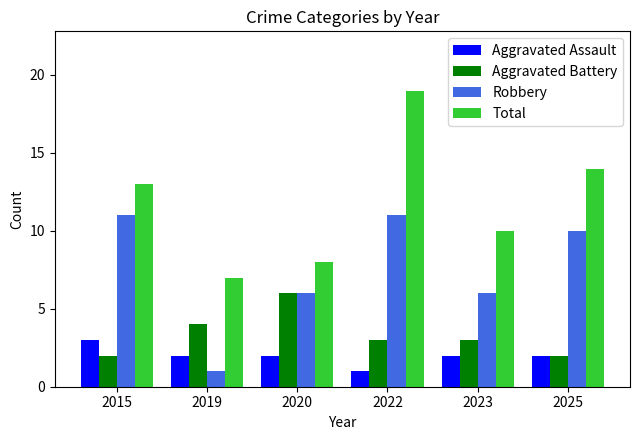

How many bars are there in each group?

4